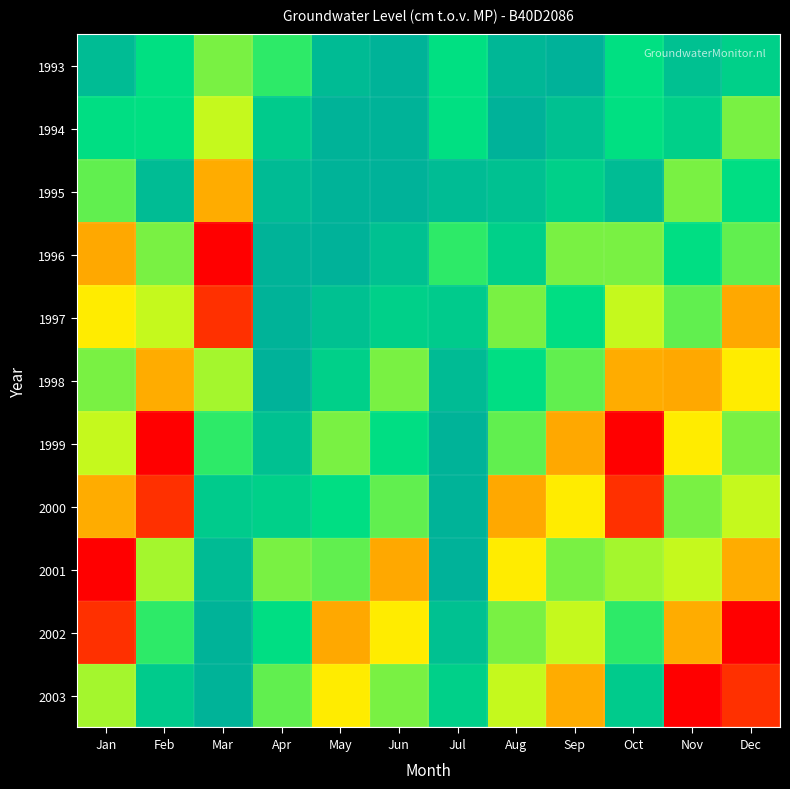

At which category does the chart reach its minimum across all series?

Mar